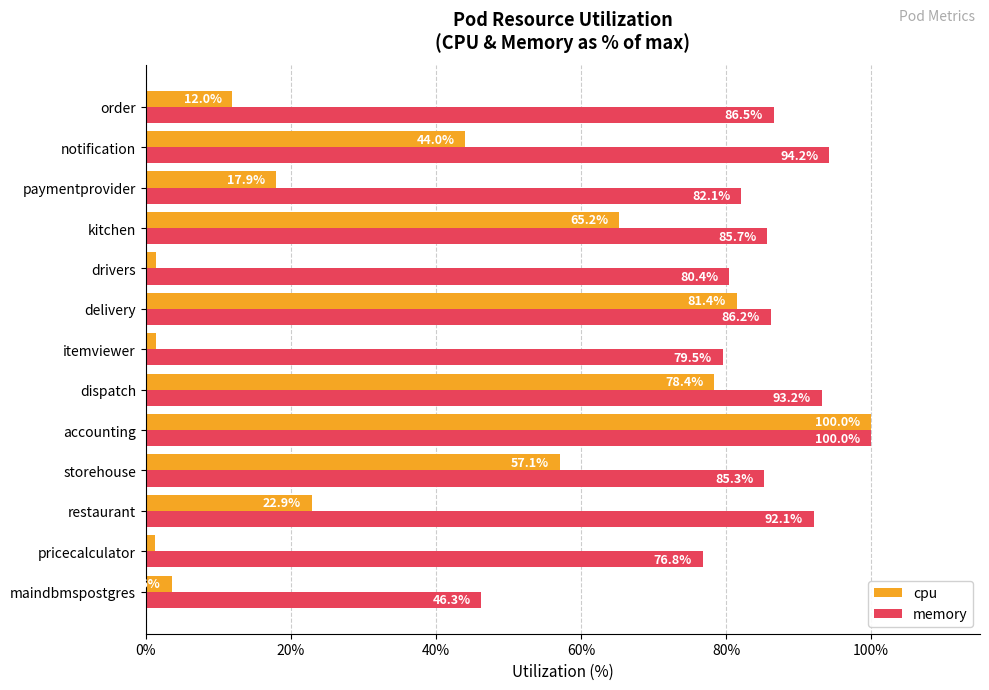

Which series has the largest range (max minus min)?

cpu